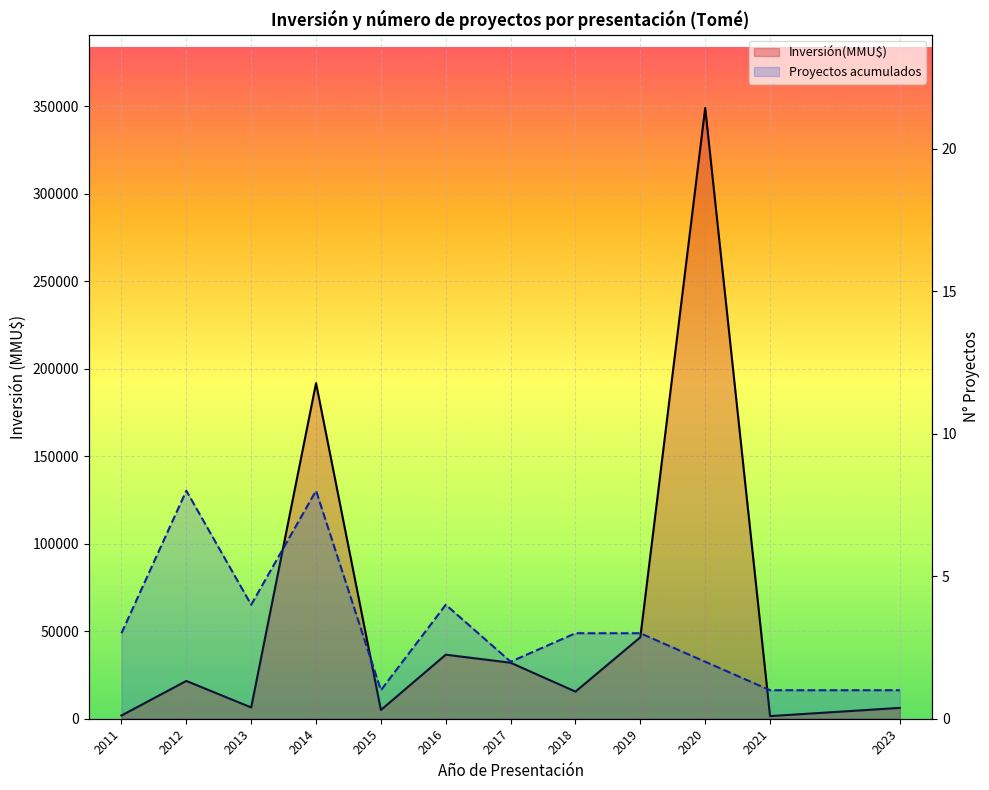

At 2015, list the series in order from smallest to largest.

Proyectos acumulados, Inversión(MMU$)